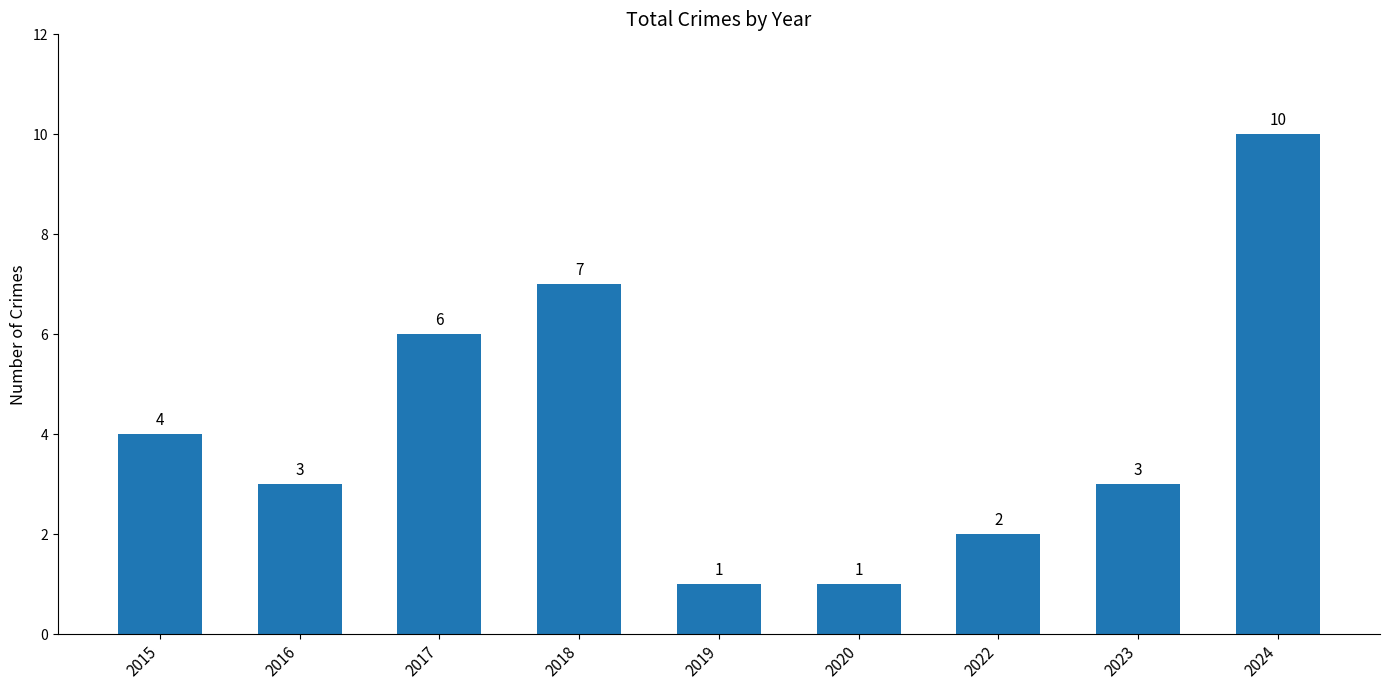

What is the value of the 2nd bar from the left?

3